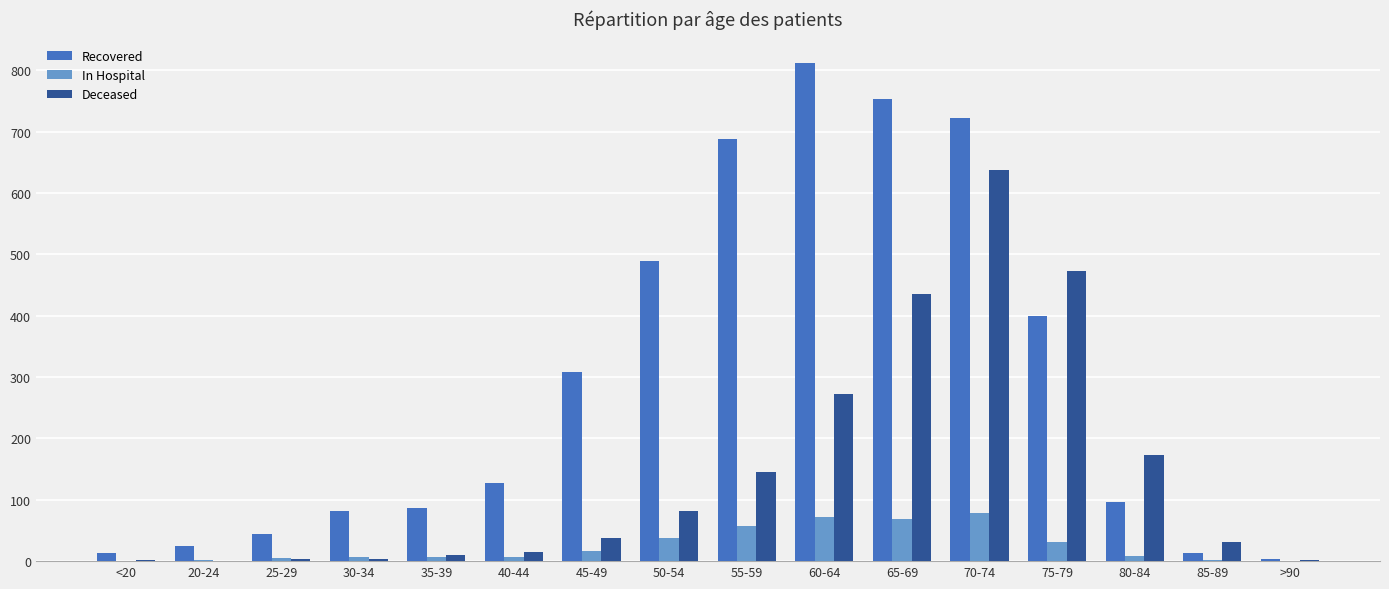

What is the sum of all Deceased values?

2320